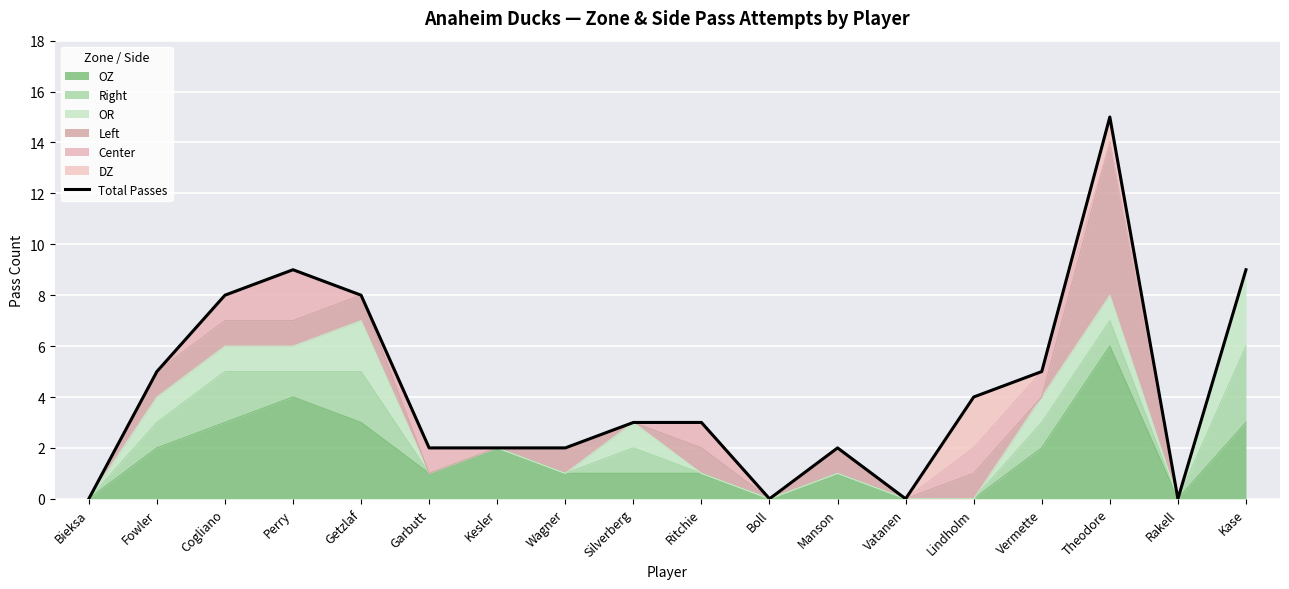

What is the ratio of the value at Manson to the value at Theodore?

0.1